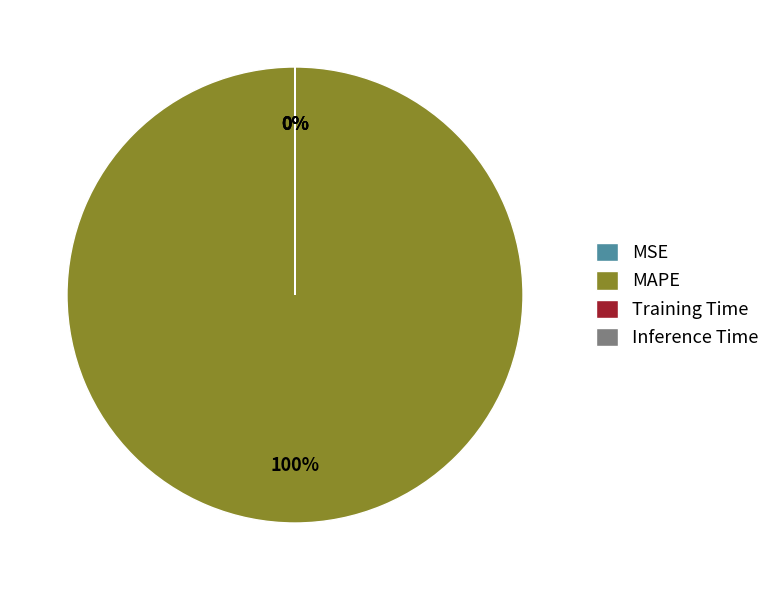

To the nearest percent, what is the average slice percentage?

25%